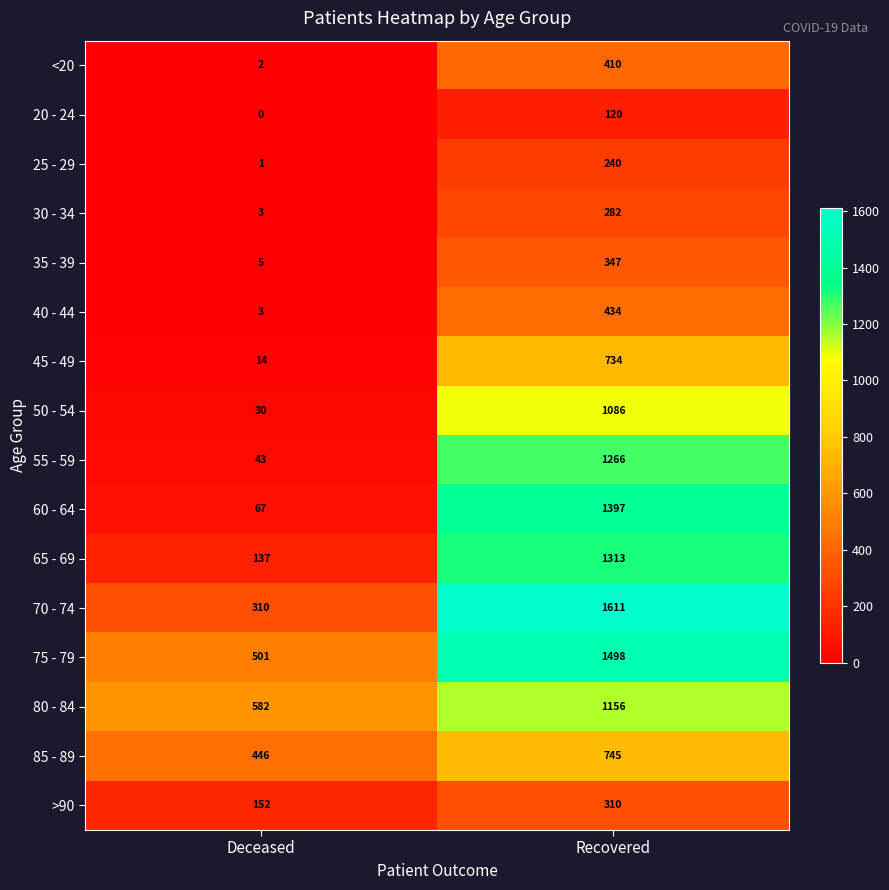

Is it true that 75 - 79 equals 421 at Recovered?

False